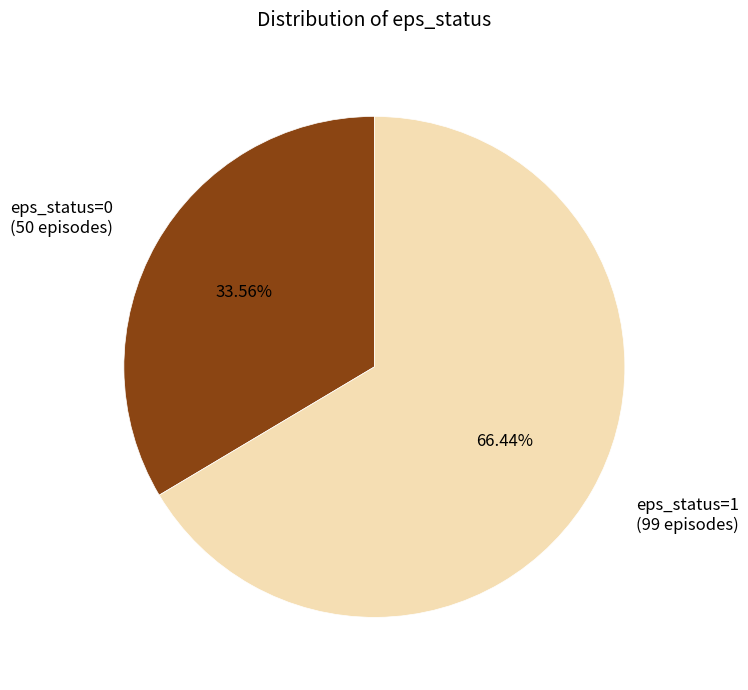

Between eps_status=1 and eps_status=0, which is larger?

eps_status=1